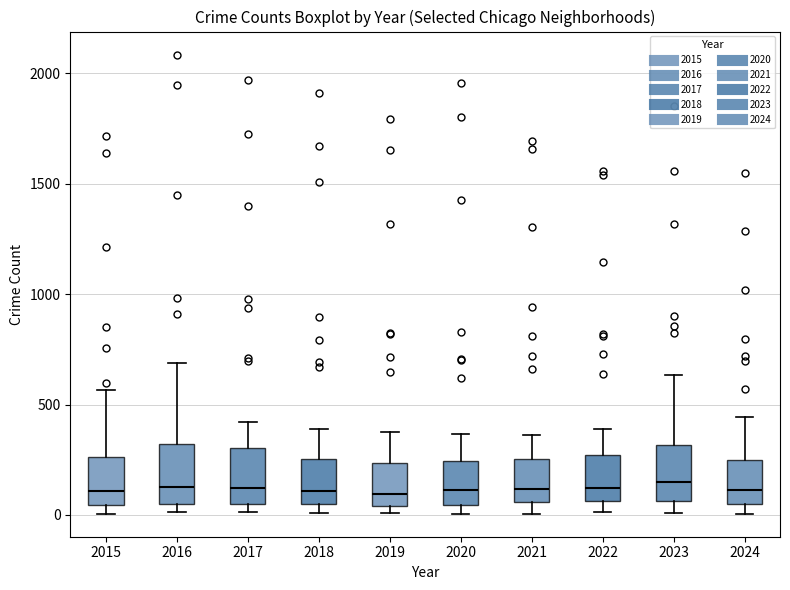

Reading left to right, read every box against the y-axis: the position of its median line, the range the box covers, and the ends of its whiskers. The values are not printed on the chart, so give them approximately, as read against the axis.

2015: median 100, box 50 to 250, whiskers 0 to 550
2016: median 150, box 50 to 300, whiskers 0 to 700
2017: median 100, box 50 to 300, whiskers 0 to 400
2018: median 100, box 50 to 250, whiskers 0 to 400
2019: median 100, box 50 to 250, whiskers 0 to 400
2020: median 100, box 50 to 250, whiskers 0 to 350
2021: median 100, box 50 to 250, whiskers 0 to 350
2022: median 100, box 50 to 250, whiskers 0 to 400
2023: median 150, box 50 to 300, whiskers 0 to 650
2024: median 100, box 50 to 250, whiskers 0 to 450